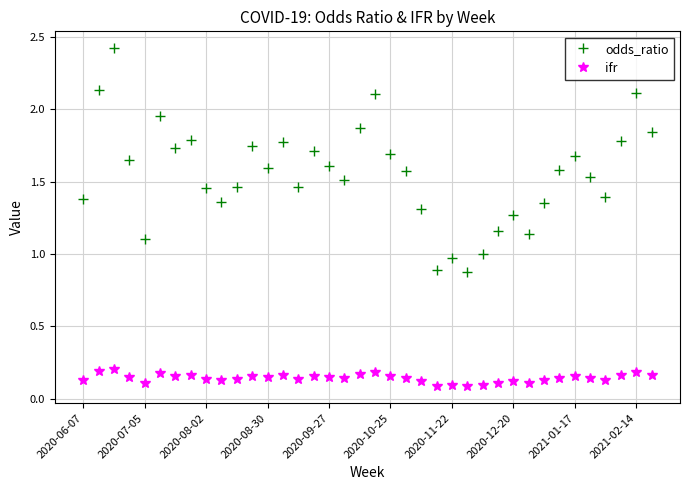

Rank the series by their maximum value, from highest to lowest.

odds_ratio, ifr